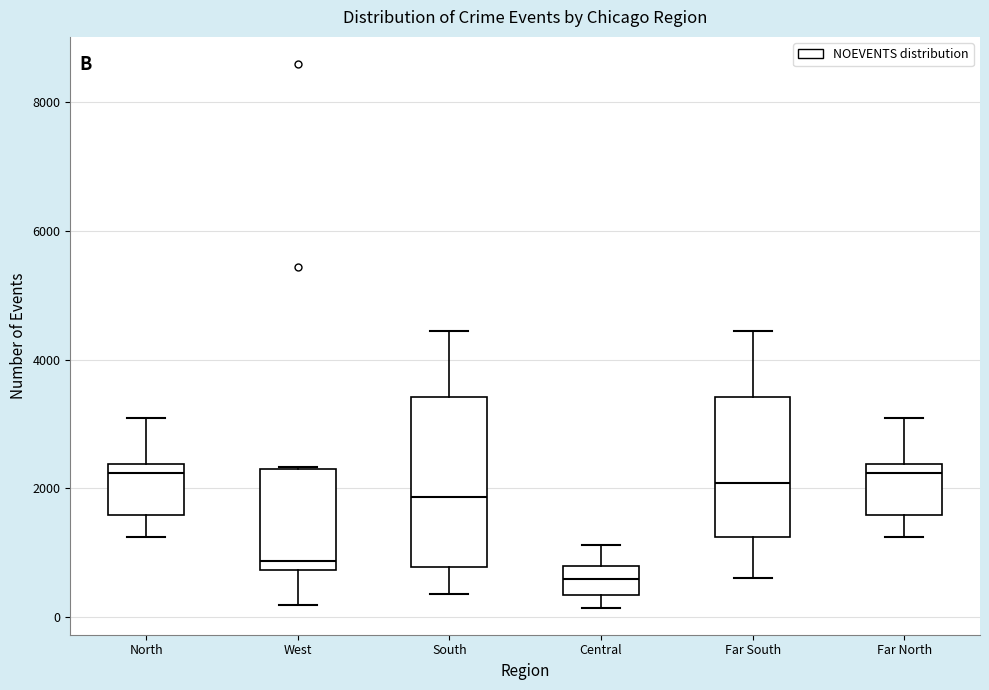

Reading left to right, transcribe this box plot: for each box, give where its median line is, the range the box spans, and where its two whiskers end, as read against the y-axis. The values are not printed on the chart, so give them approximately, as read against the axis.

North: median 2200, box 1600 to 2400, whiskers 1200 to 3000
West: median 800 (just above the box's lower edge), box 800 to 2400, whiskers 200 to 2400
South: median 1800, box 800 to 3400, whiskers 400 to 4400
Central: median 600, box 400 to 800, whiskers 200 to 1200
Far South: median 2000, box 1200 to 3400, whiskers 600 to 4400
Far North: median 2200, box 1600 to 2400, whiskers 1200 to 3000